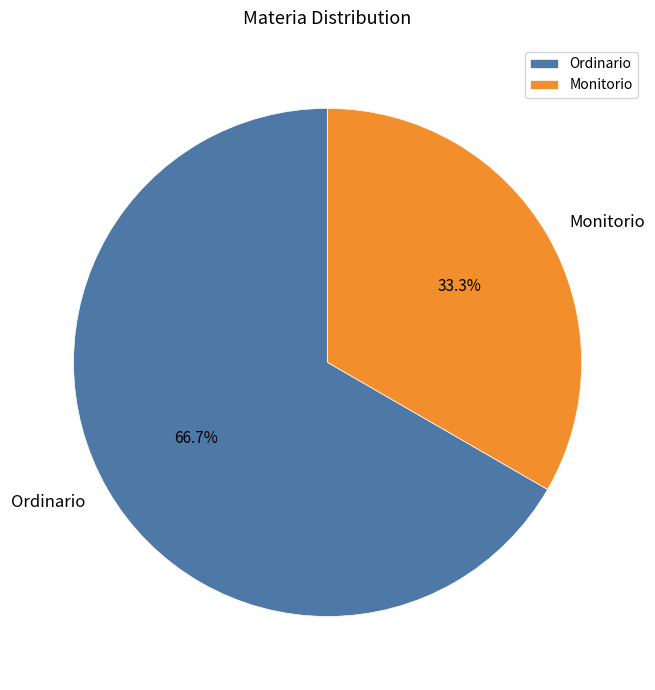

To the nearest percent, what is the difference between the Ordinario and Monitorio slice percentages?

33%